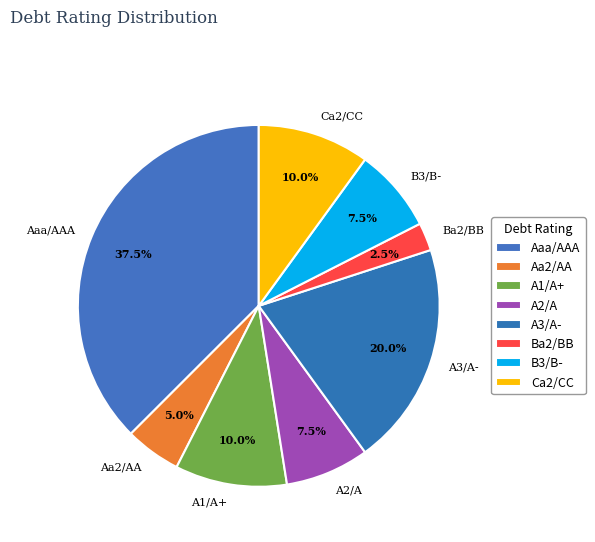

What percentage is NOT represented by Aa2/AA?

95.0%